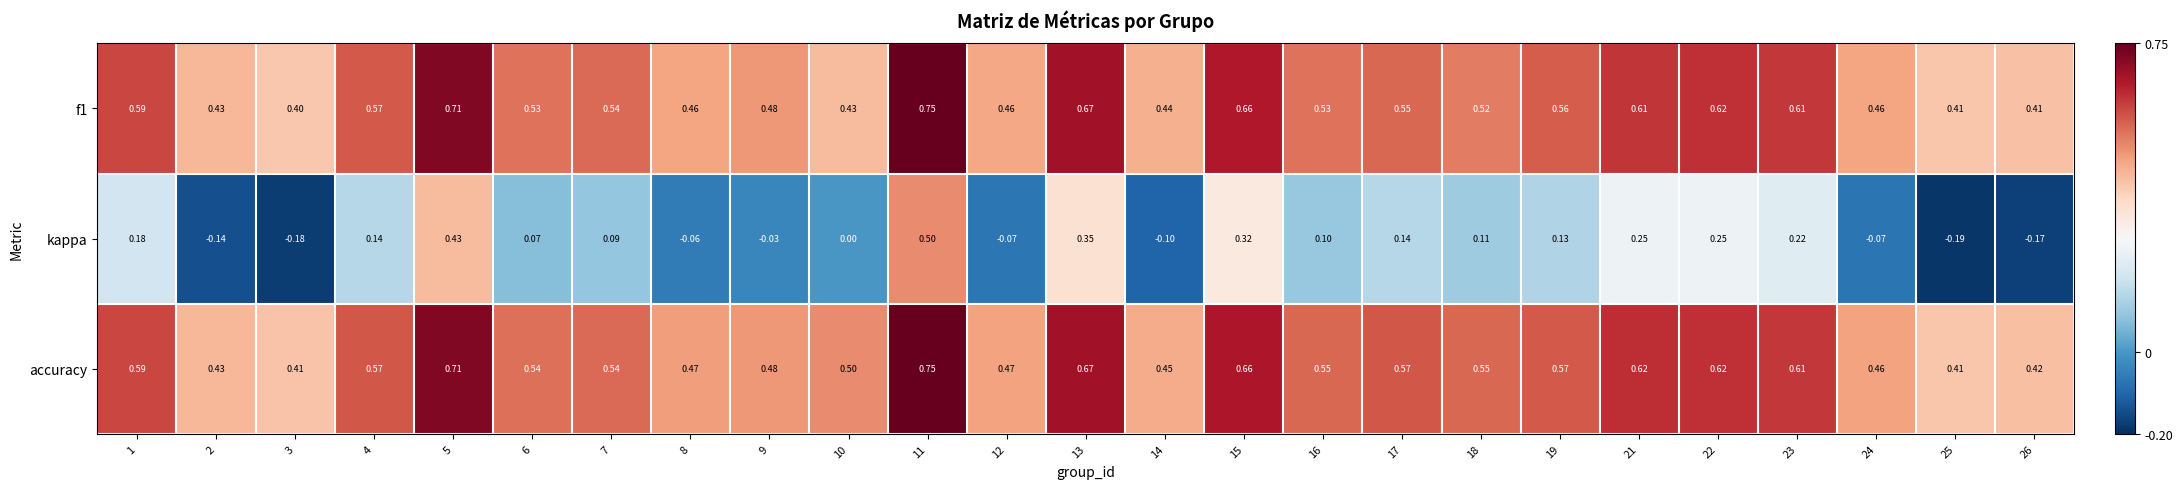

Which series has the largest range (max minus min)?

kappa